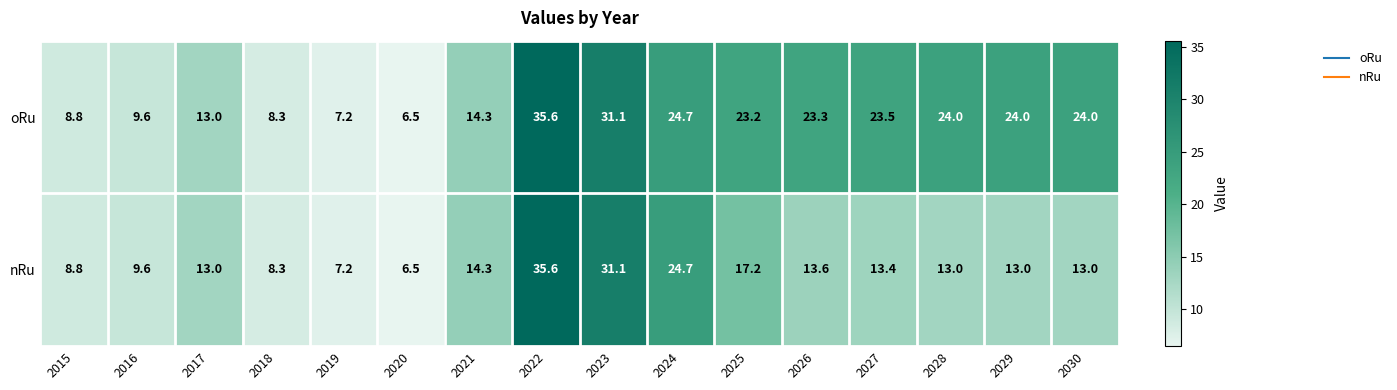

Which label corresponds to the largest value in the chart?

2022